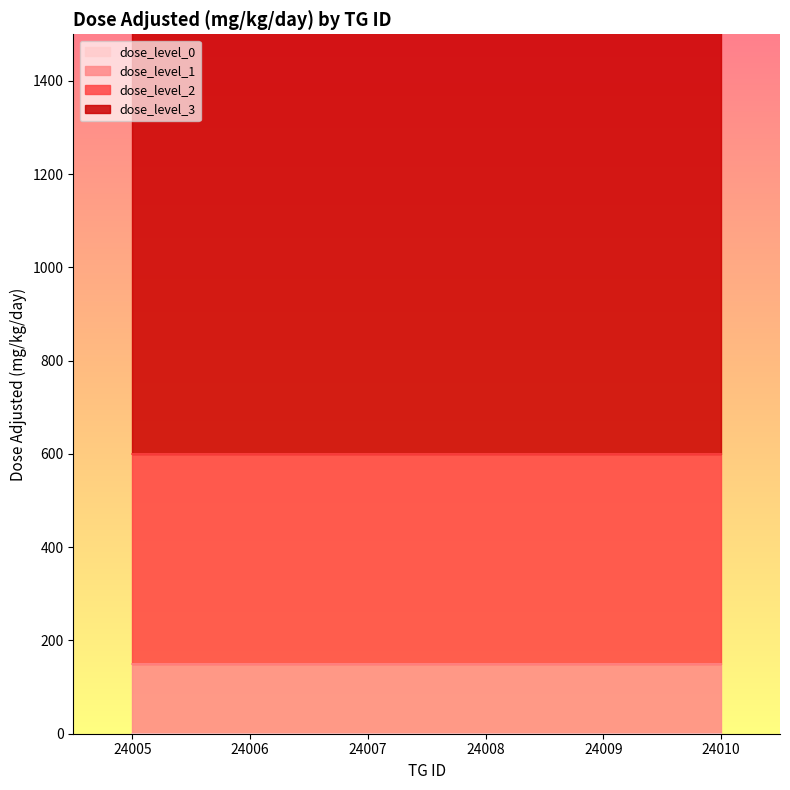

Does the chart have visible grid lines?

No